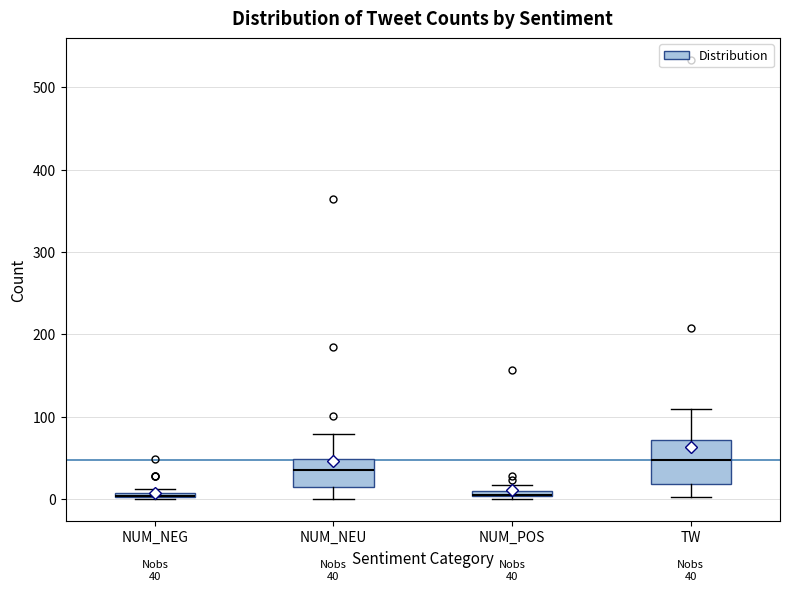

Comparing the boxes themselves (not the whiskers), which one is the tallest?

TW